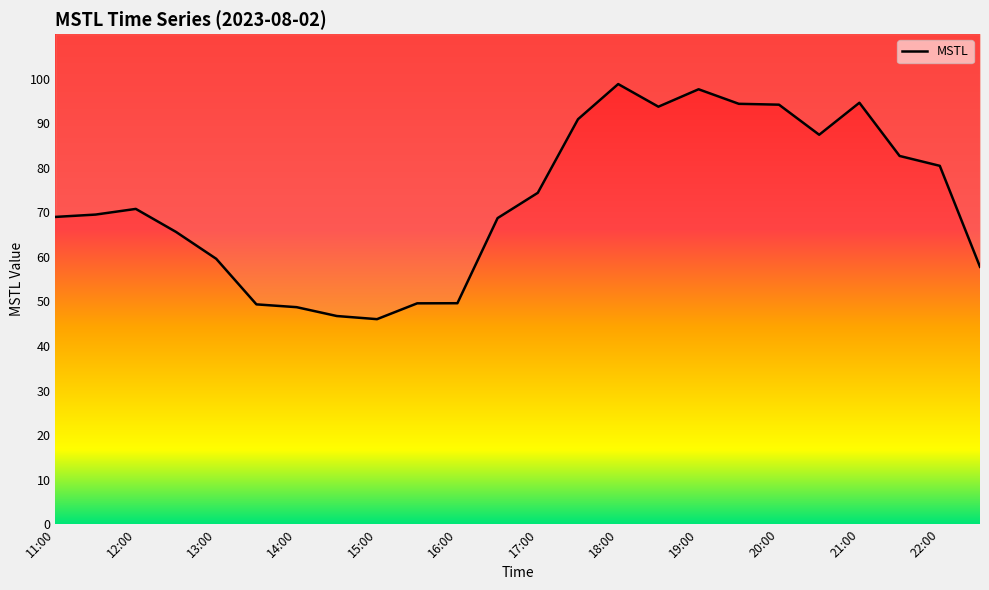

Reading left to right, what are all the values shown in this chart?

11:00=69.0	11:30=69.5	12:00=70.8	12:30=65.6	13:00=59.6	13:30=49.3	14:00=48.7	14:30=46.7	15:00=46.0	15:30=49.6	16:00=49.6	16:30=68.7	17:00=74.4	17:30=90.9	18:00=98.8	18:30=93.7	19:00=97.6	19:30=94.4	20:00=94.2	20:30=87.4	21:00=94.6	21:30=82.7	22:00=80.4	22:30=57.8